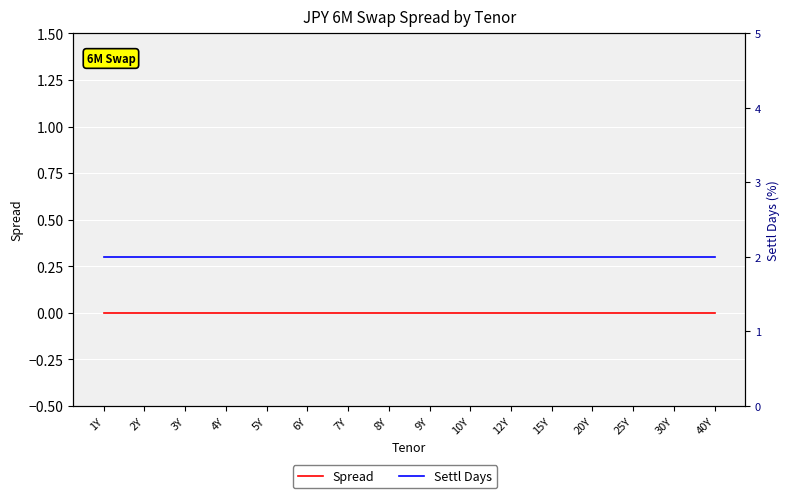

Rank the series by their average value, from lowest to highest.

Spread, Settl Days